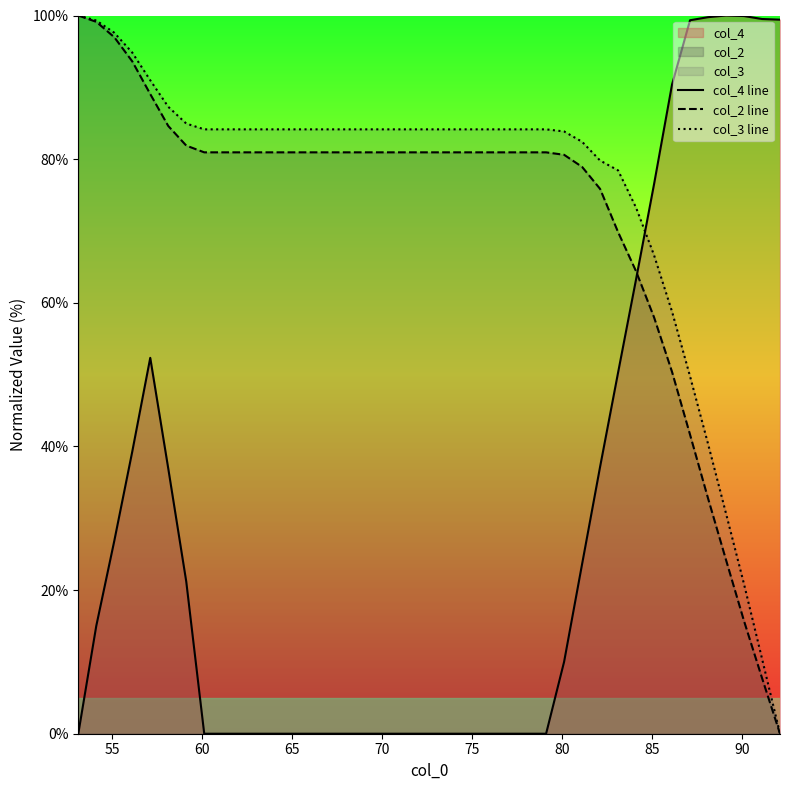

Does the chart display data point markers on the line(s)?

No